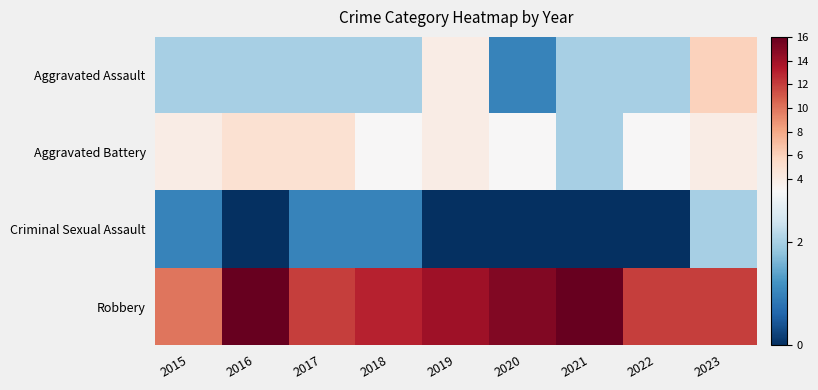

Which series has the largest range (max minus min)?

Robbery